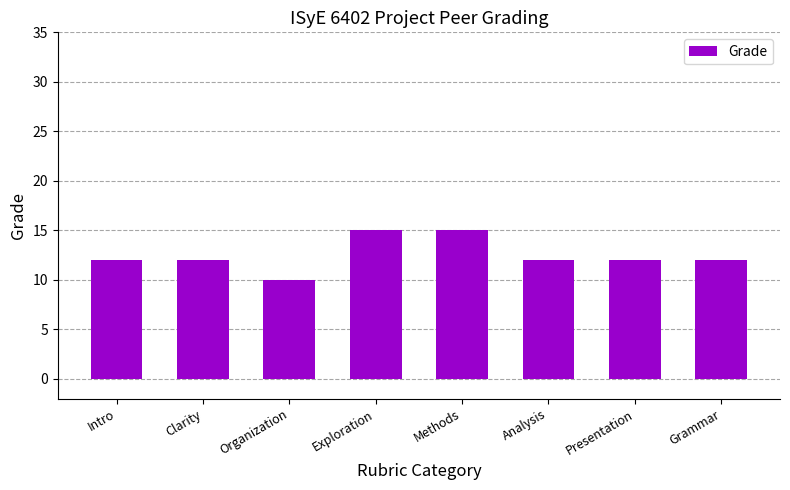

What position from the right is Intro?

8